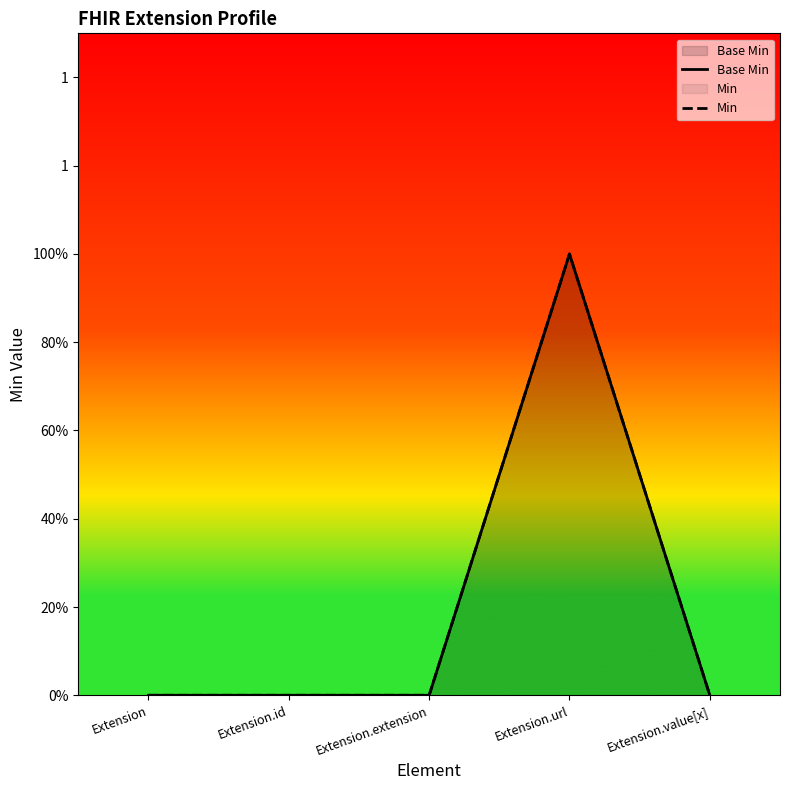

Does the chart display data point markers on the line(s)?

No